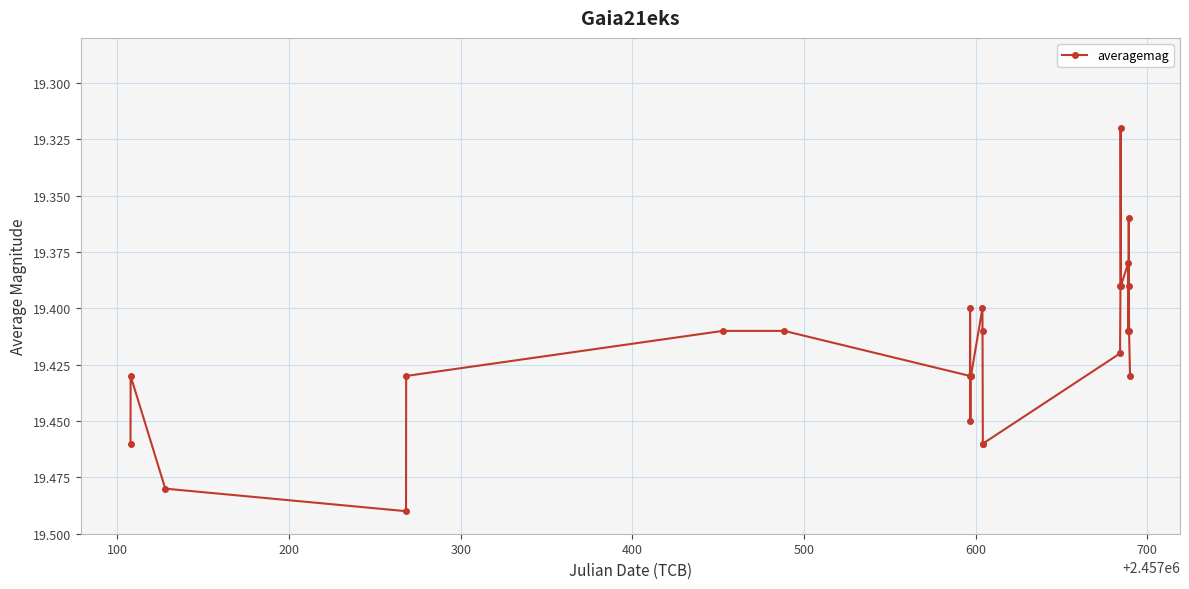

What is the sum of all values?

504.9